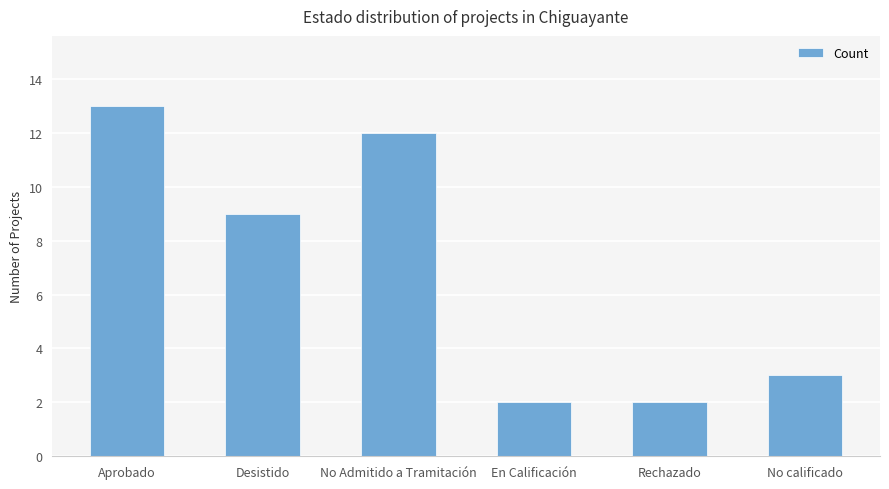

How many data points does each series have?

6